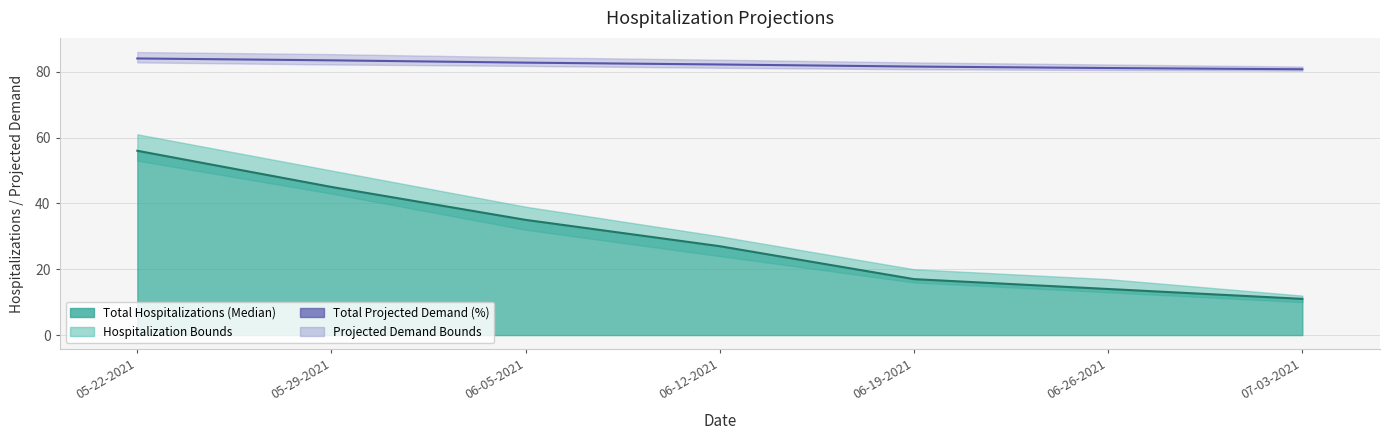

True or false: the data shows 83.5 at 05-29-2021.

True